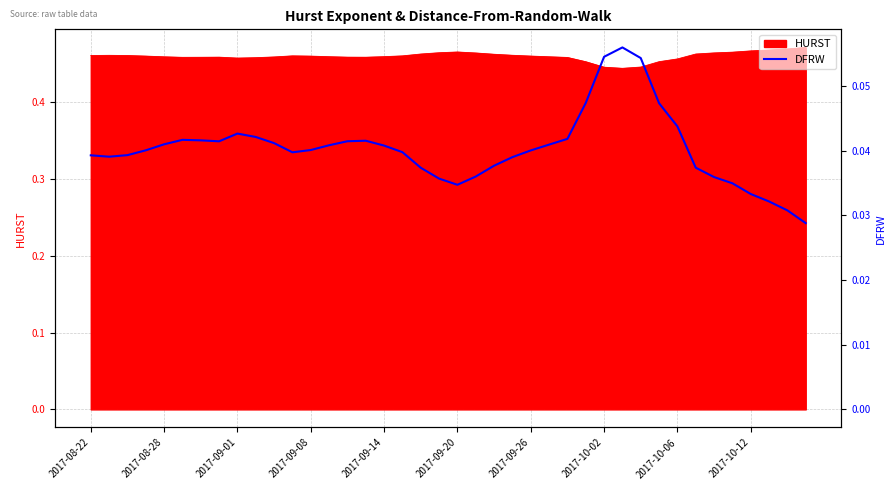

How many lines are shown in the chart?

1